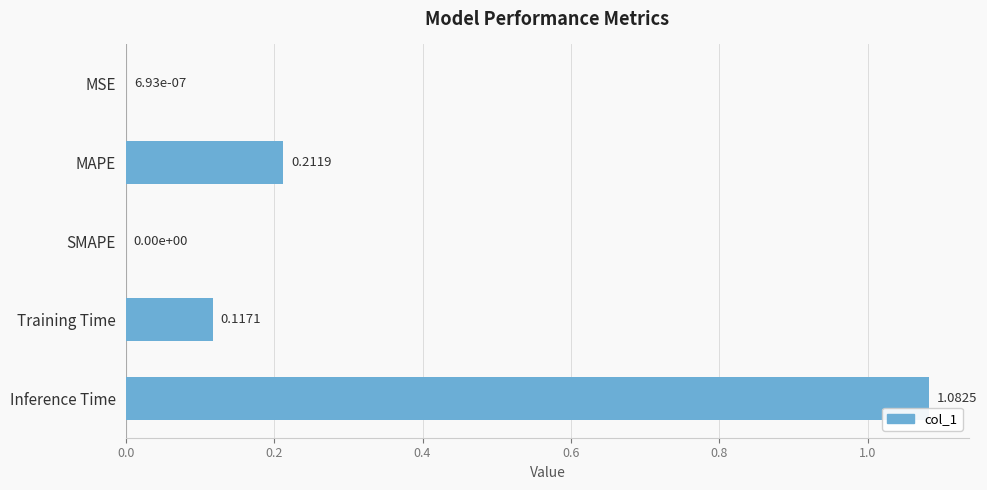

Between MSE and Inference Time, which is larger?

Inference Time